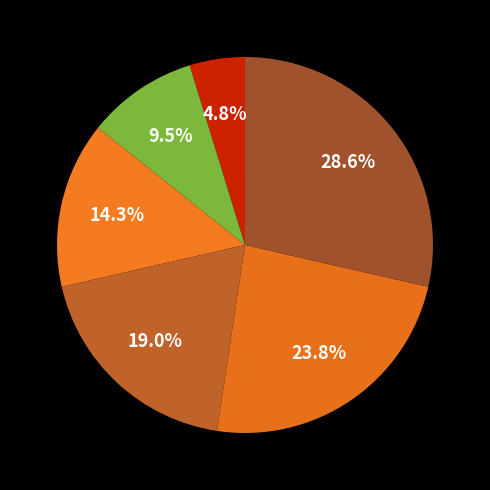

Count the number of slices in the pie.

6